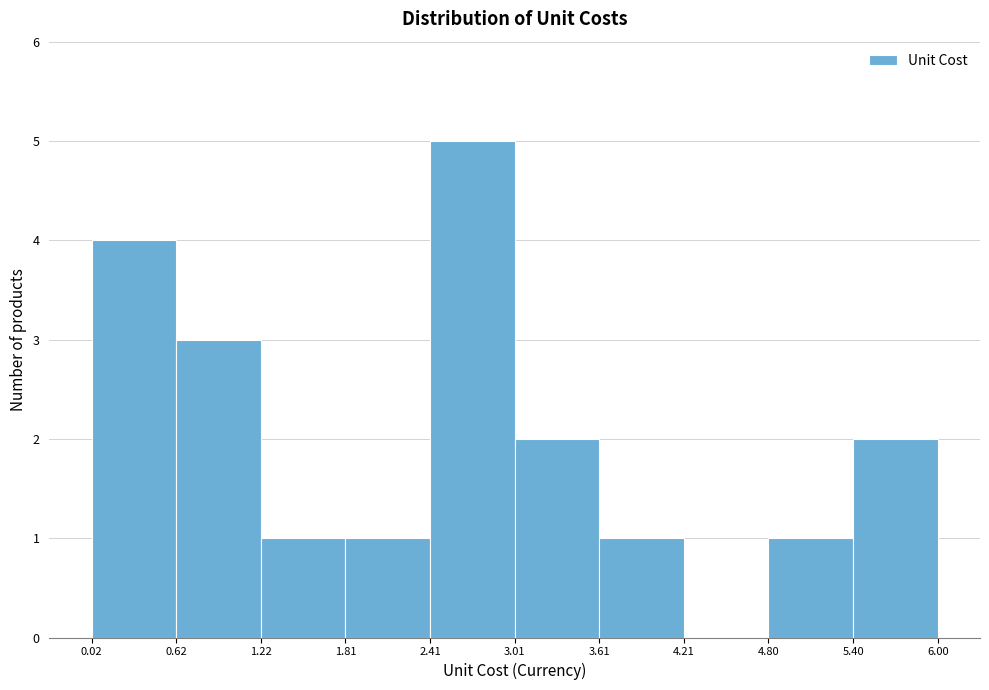

Reading left to right, list every bar in this chart as the range it spans on the x-axis followed by its height. The values are not printed on the chart, so give them approximately, as read against the axis.

0.02 to 0.62: 4
0.62 to 1.22: 3
1.22 to 1.81: 1
1.81 to 2.41: 1
2.41 to 3.01: 5
3.01 to 3.61: 2
3.61 to 4.21: 1
4.21 to 4.80: 0
4.80 to 5.40: 1
5.40 to 6.00: 2